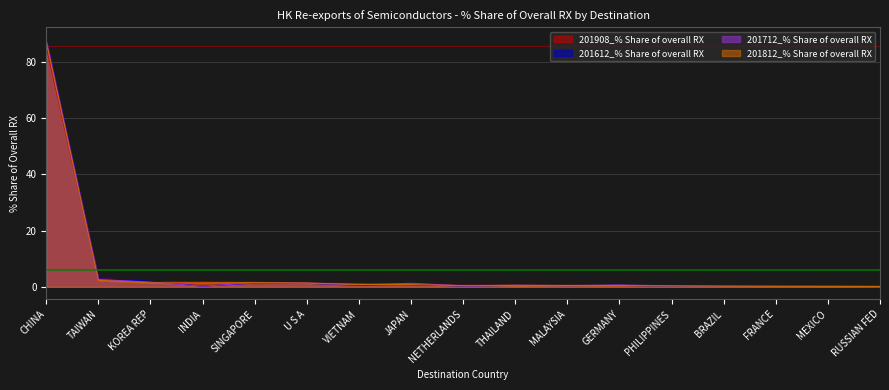

Reading left to right, what are all the values shown in this chart?

201908_% Share of overall RX: 85.5	3.0	1.7	1.7	1.6	1.3	1.2	0.6	0.5	0.5	0.5	0.4	0.3	0.2	0.2	0.2	0.1
201612_% Share of overall RX: 87.9	2.9	2.0	0.2	1.3	1.2	0.5	0.8	0.2	0.5	0.4	0.5	0.2	0.2	0.3	0.1	0.1
201712_% Share of overall RX: 87.2	2.6	1.6	0.2	1.4	1.3	0.7	1.2	0.3	0.5	0.4	0.6	0.3	0.2	0.2	0.1	0.1
201812_% Share of overall RX: 87.2	2.3	1.4	1.4	1.5	1.3	0.8	0.8	0.4	0.5	0.5	0.4	0.3	0.2	0.2	0.1	0.1